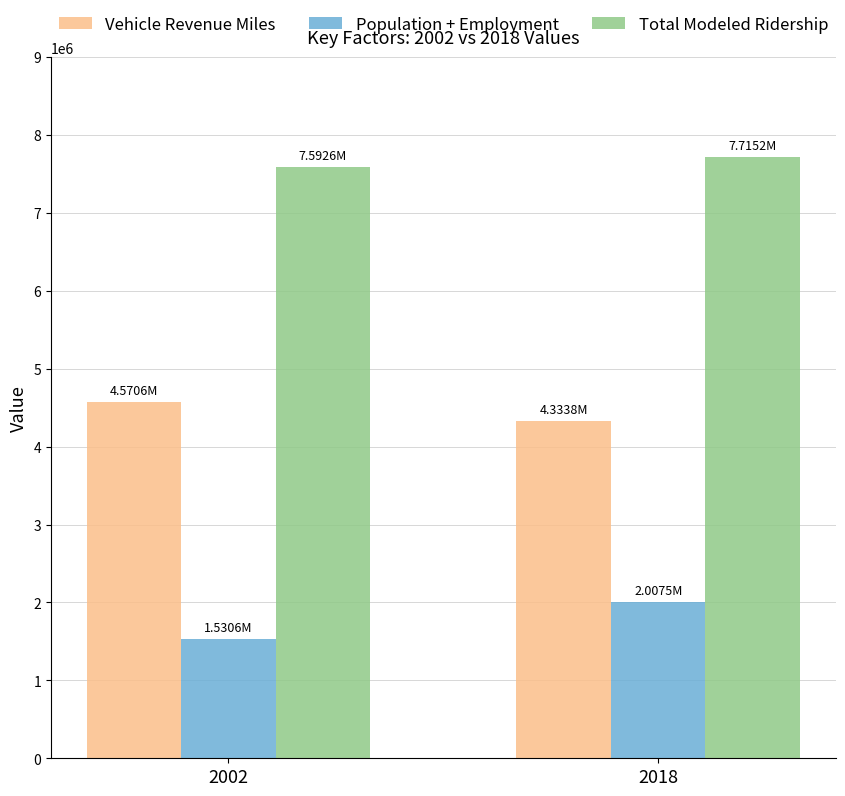

What is the sum of all Total Modeled Ridership values?

15307738.5